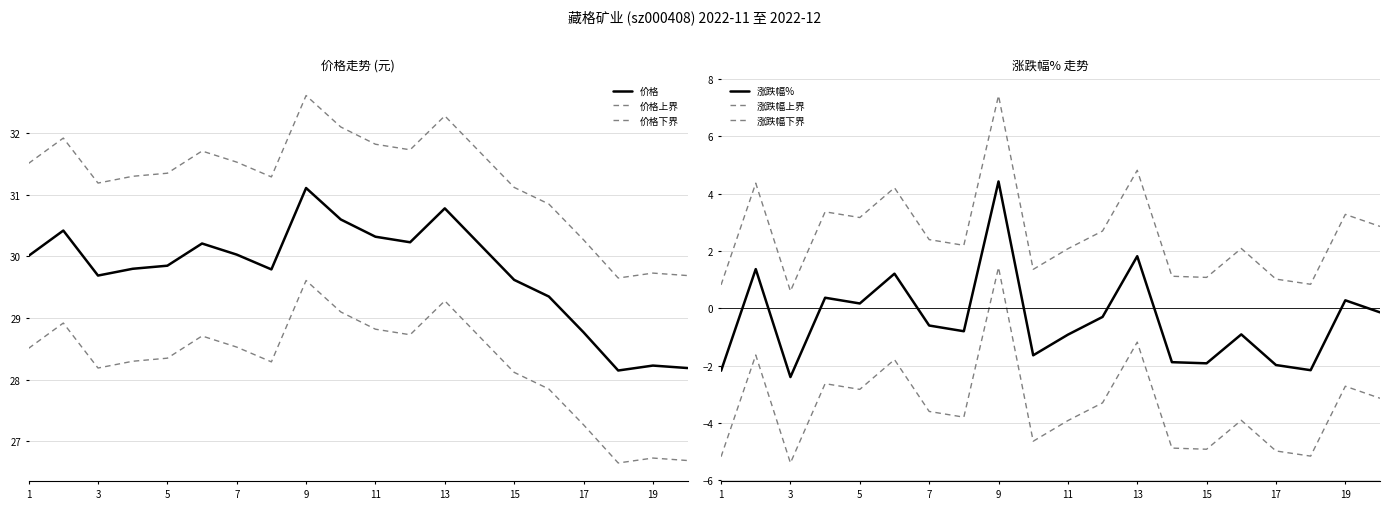

True or false: 价格 and 价格下界 intersect in this chart.

False